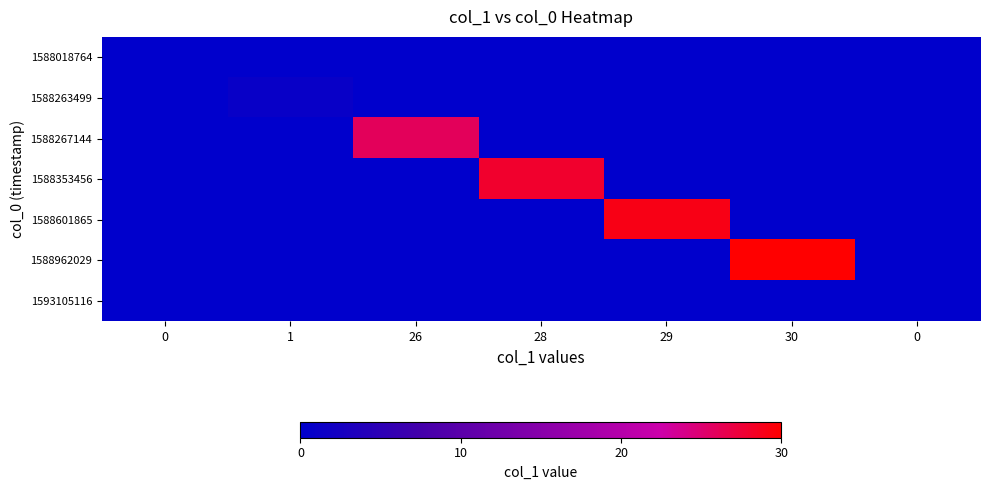

Which category has the highest value across all series?

30